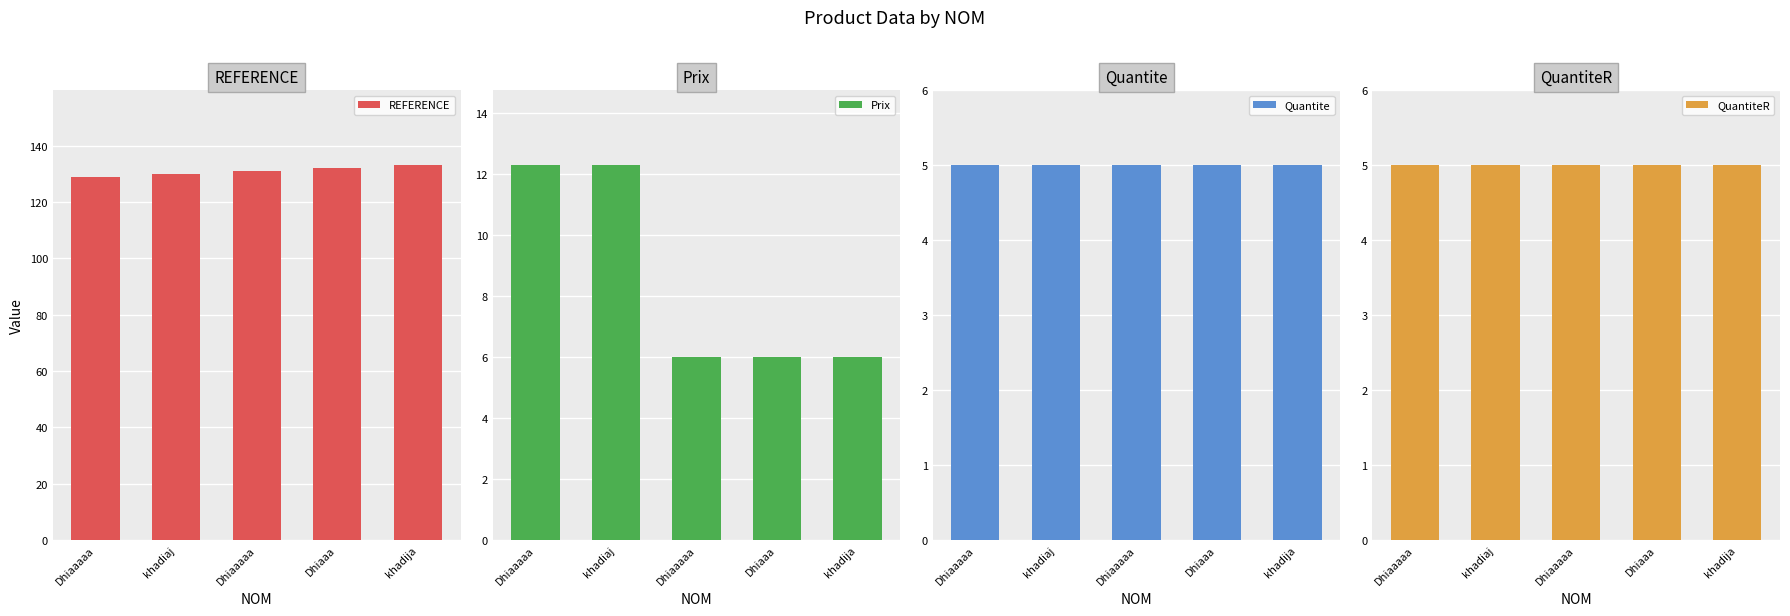

Is the value of QuantiteR at Dhiaaa greater than the value of Prix at khadiaj?

No